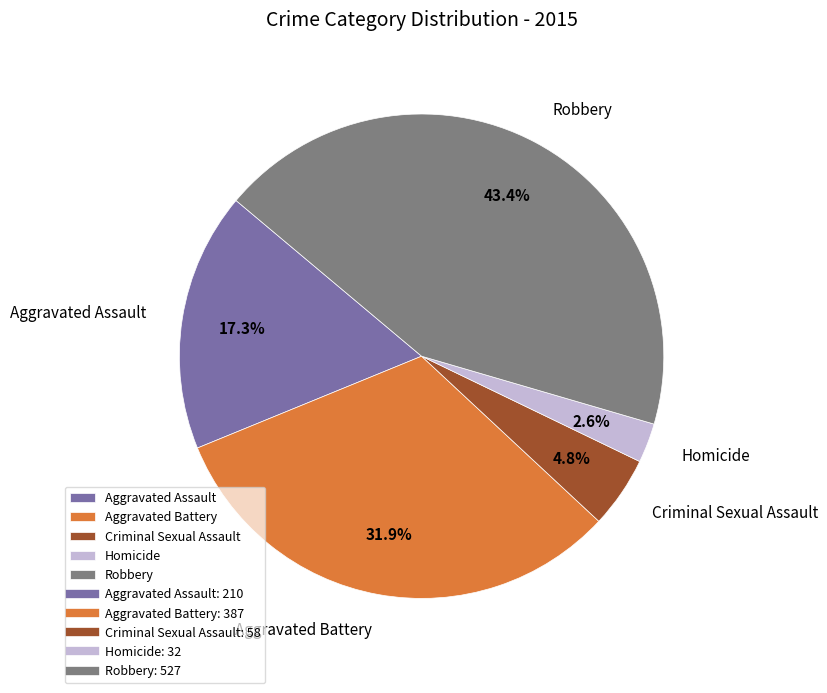

What percentage do Criminal Sexual Assault and Aggravated Battery together represent?

36.7%